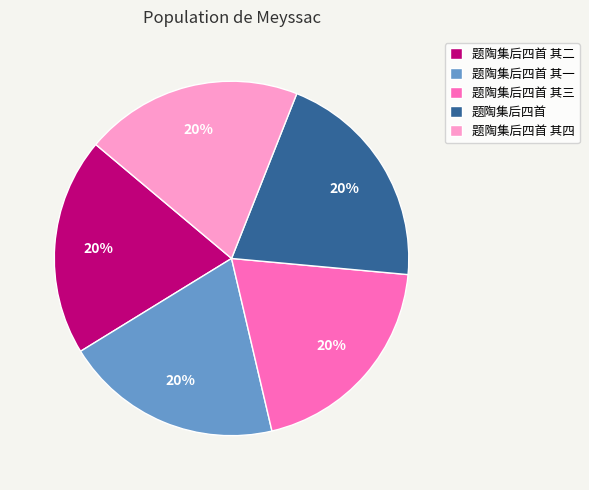

To the nearest percent, what is the average slice percentage?

20%